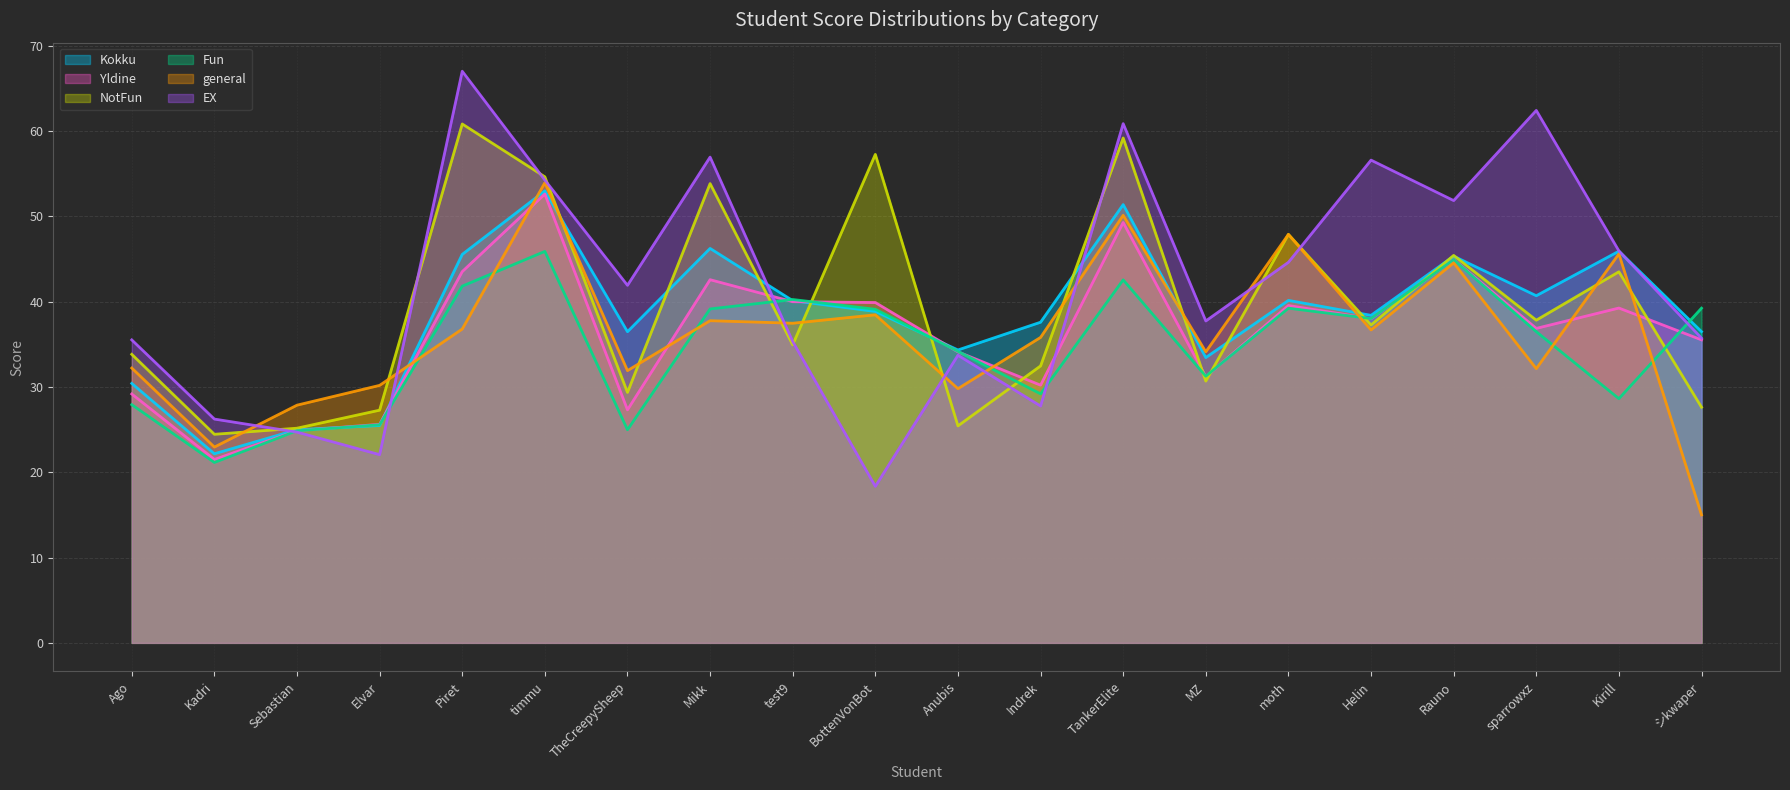

At which category is the sum across all series the highest?

timmu